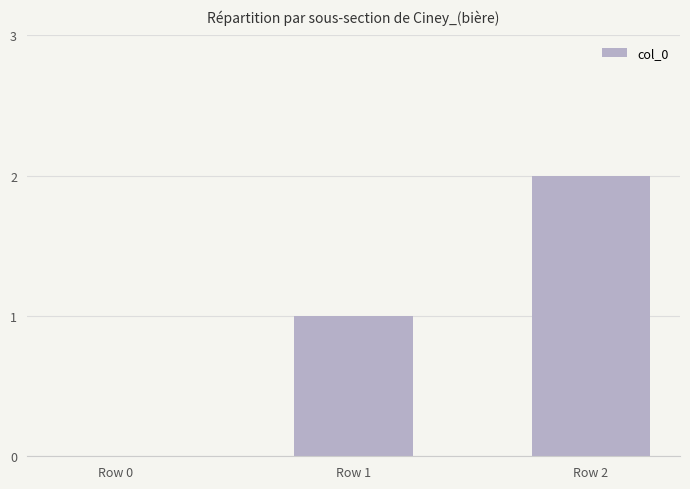

The chart shows a value of 1 at Row 0. True or false?

False